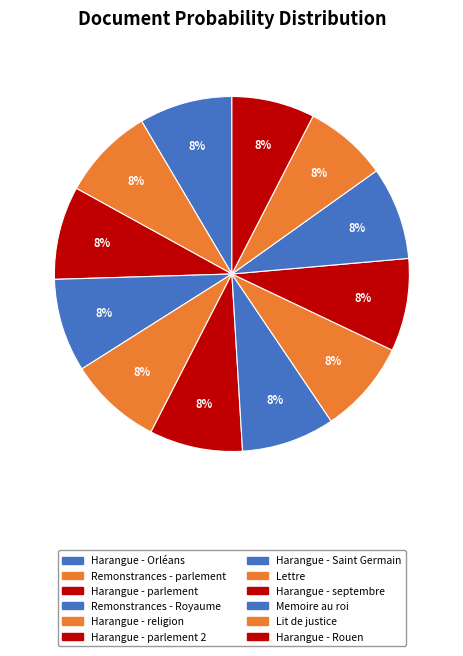

True or false: Harangue - Orléans accounts for 8% of the total.

True